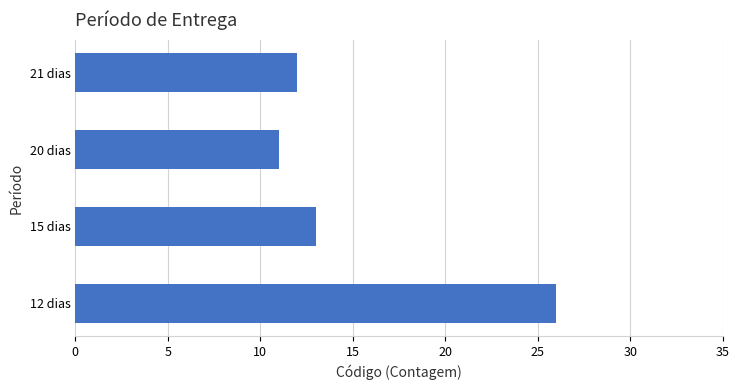

Is it true that the value at 12 dias is 26?

True